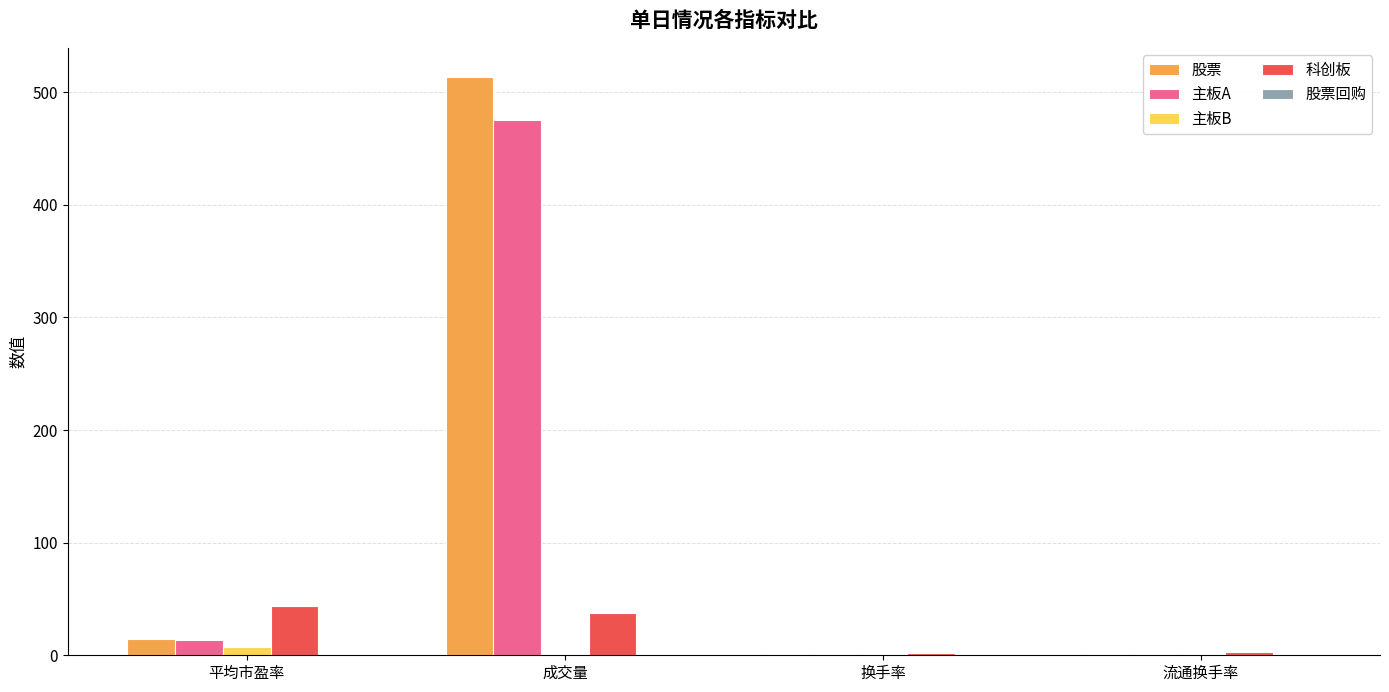

Which series changed the most between 成交量 and 流通换手率?

股票